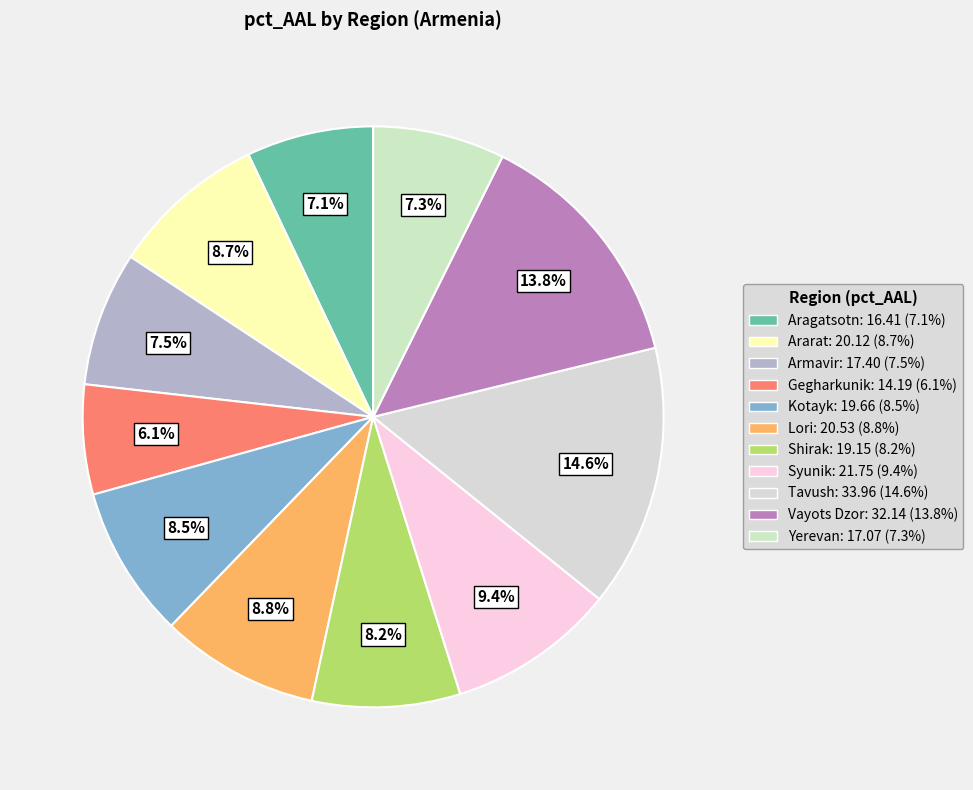

To the nearest percent, what is the difference between the Ararat and Tavush slice percentages?

6%